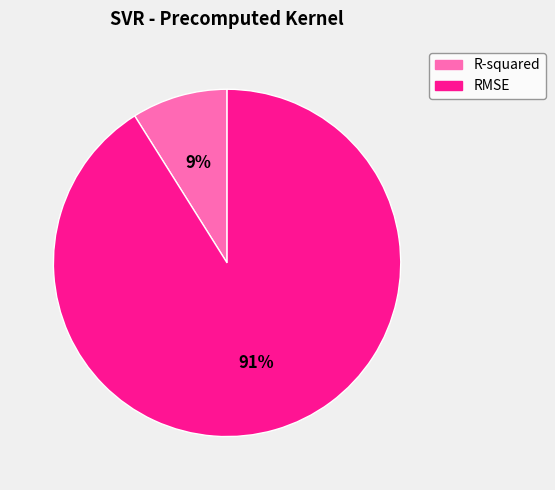

To the nearest percent, what percentage of the pie is RMSE?

91%